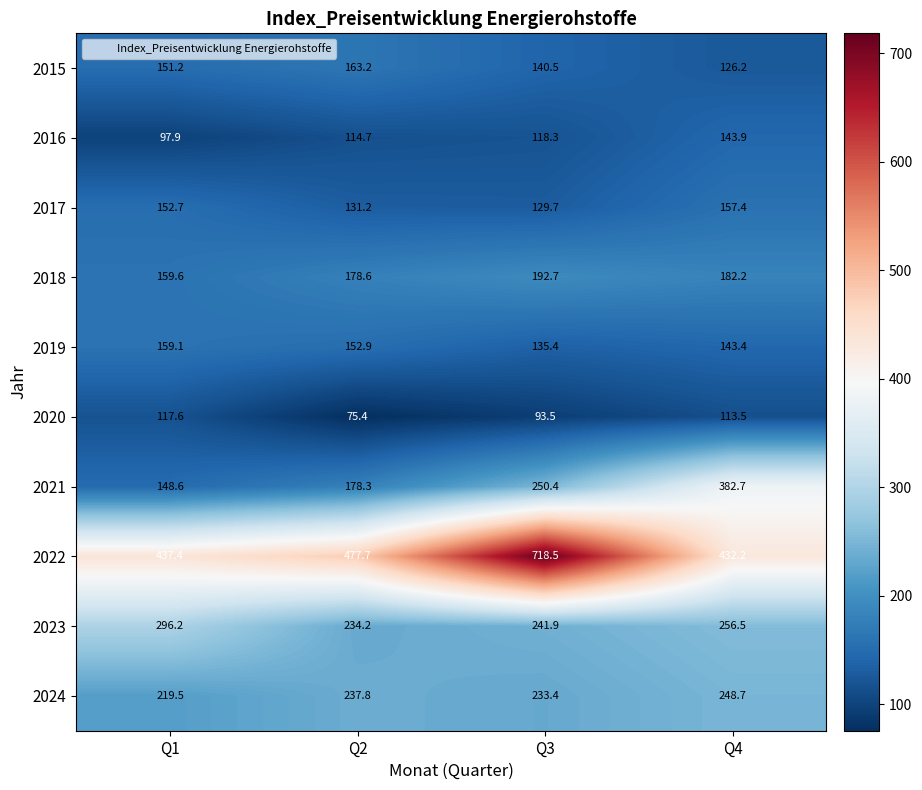

Which category has the lowest value across all series?

Q2